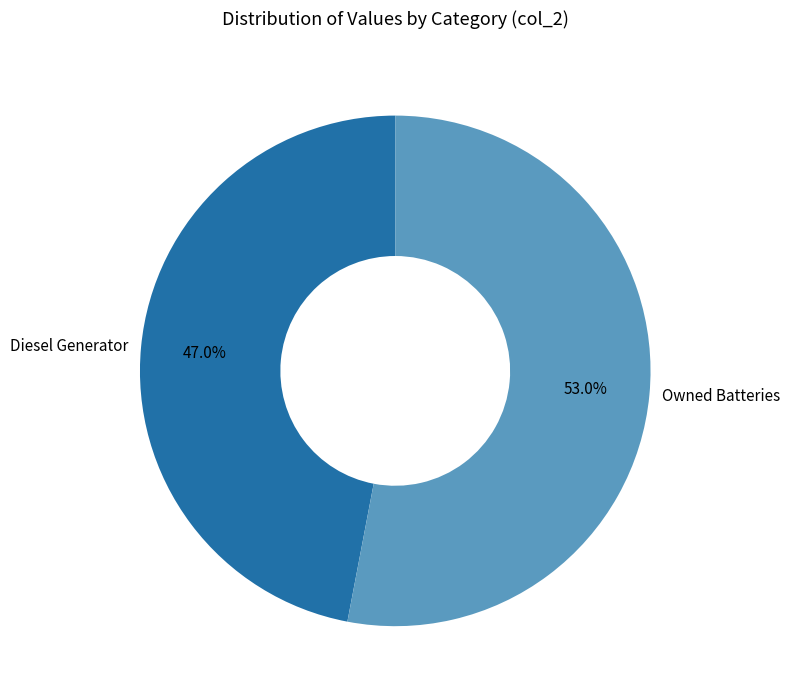

Rank the categories by value from highest to lowest.

Owned Batteries, Diesel Generator